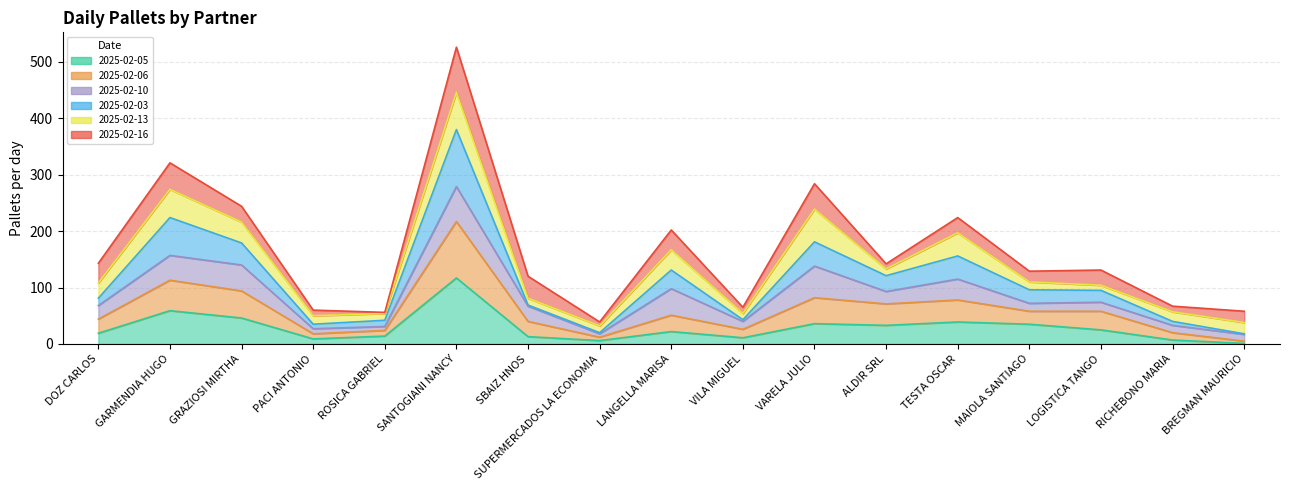

True or false: 2025-02-06 and 2025-02-05 intersect in this chart.

False